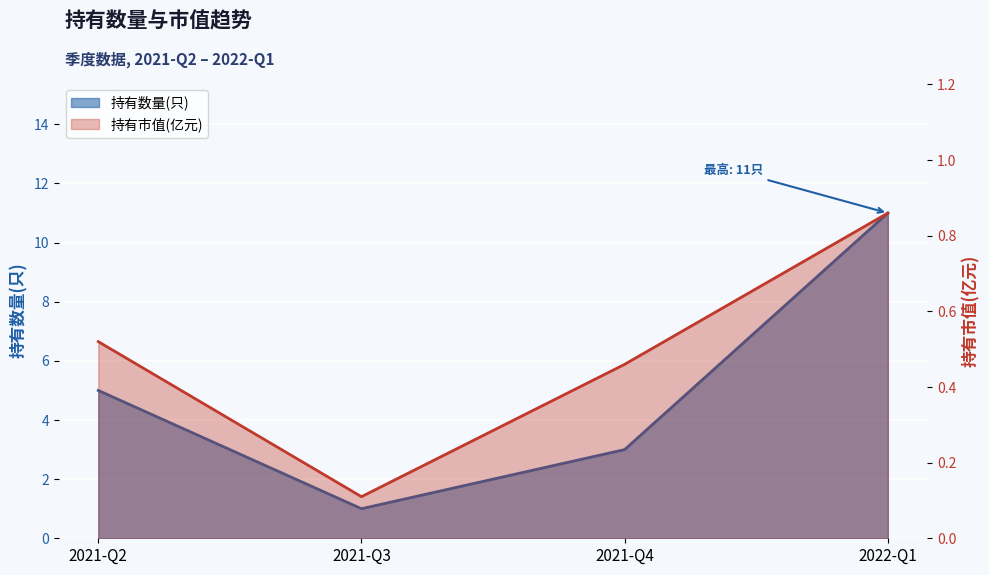

Reading left to right, transcribe all the data shown in this chart.

持有数量(只): 2021-Q2=5.0	2021-Q3=1.0	2021-Q4=3.0	2022-Q1=11.0
持有市值(亿元): 2021-Q2=0.5	2021-Q3=0.1	2021-Q4=0.5	2022-Q1=0.9